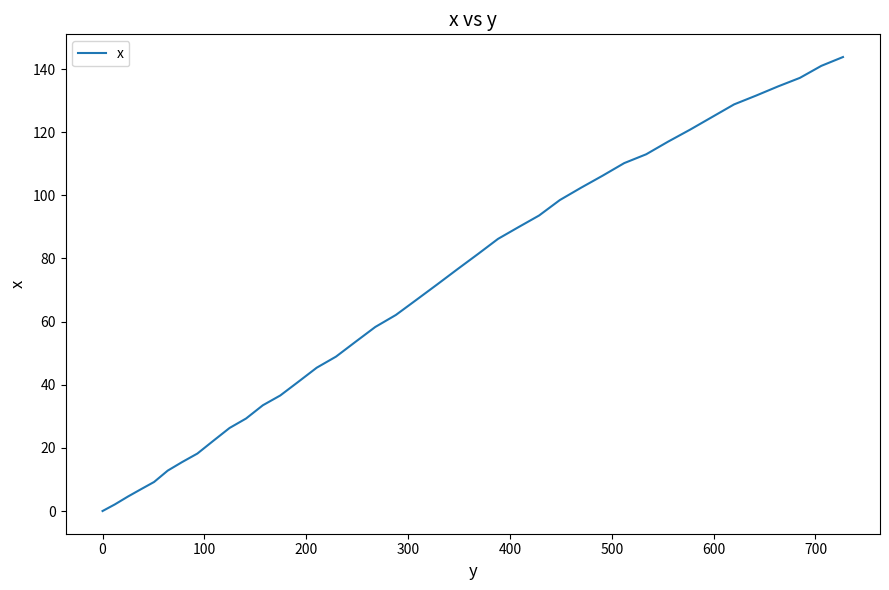

What is the greatest value displayed?

143.8